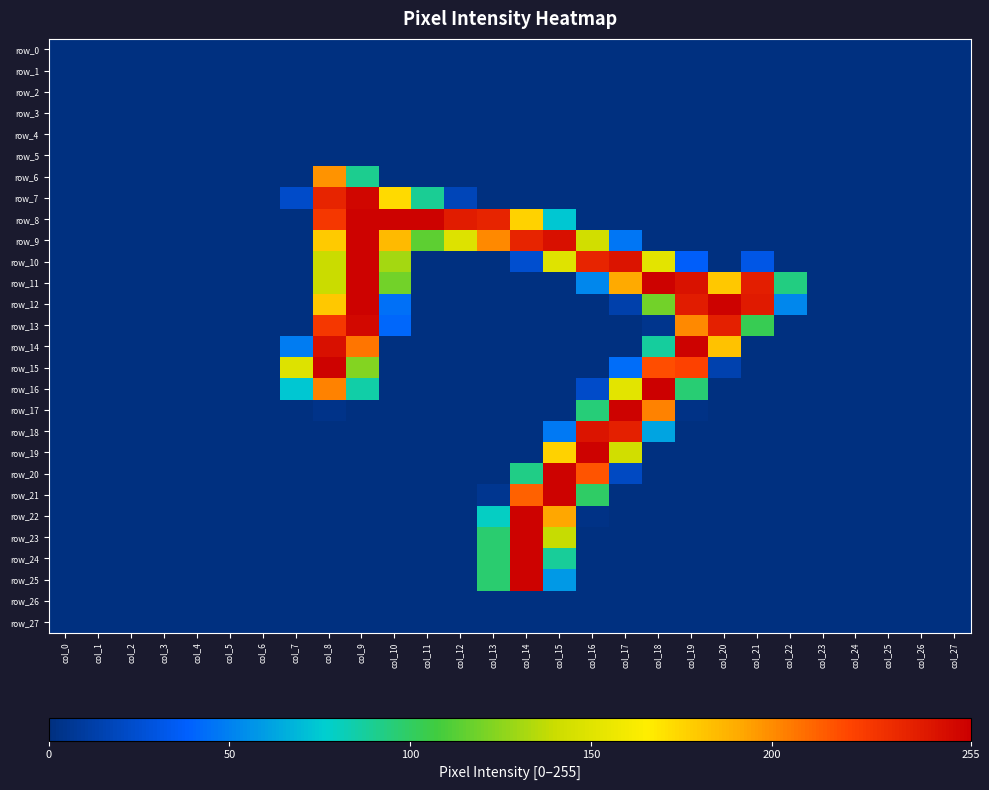

Reading left to right, list all the values displayed in this chart.

row_0: 0	0	0	0	0	0	0	0	0	0	0	0	0	0	0	0	0	0	0	0	0	0	0	0	0	0	0	0
row_1: 0	0	0	0	0	0	0	0	0	0	0	0	0	0	0	0	0	0	0	0	0	0	0	0	0	0	0	0
row_2: 0	0	0	0	0	0	0	0	0	0	0	0	0	0	0	0	0	0	0	0	0	0	0	0	0	0	0	0
row_3: 0	0	0	0	0	0	0	0	0	0	0	0	0	0	0	0	0	0	0	0	0	0	0	0	0	0	0	0
row_4: 0	0	0	0	0	0	0	0	0	0	0	0	0	0	0	0	0	0	0	0	0	0	0	0	0	0	0	0
row_5: 0	0	0	0	0	0	0	0	0	0	0	0	0	0	0	0	0	0	0	0	0	0	0	0	0	0	0	0
row_6: 0	0	0	0	0	0	0	0	198	90	0	0	0	0	0	0	0	0	0	0	0	0	0	0	0	0	0	0
row_7: 0	0	0	0	0	0	0	22	237	252	173	89	17	0	0	0	0	0	0	0	0	0	0	0	0	0	0	0
row_8: 0	0	0	0	0	0	0	0	228	254	254	254	241	237	176	74	0	0	0	0	0	0	0	0	0	0	0	0
row_9: 0	0	0	0	0	0	0	0	179	254	185	114	149	201	237	247	143	46	0	0	0	0	0	0	0	0	0	0
row_10: 0	0	0	0	0	0	0	0	140	254	131	0	0	0	24	150	237	245	152	37	0	31	0	0	0	0	0	0
row_11: 0	0	0	0	0	0	0	0	140	254	119	0	0	0	0	0	52	191	254	246	180	240	93	0	0	0	0	0
row_12: 0	0	0	0	0	0	0	0	180	254	44	0	0	0	0	0	0	13	119	241	254	242	52	0	0	0	0	0
row_13: 0	0	0	0	0	0	0	0	228	251	41	0	0	0	0	0	0	0	4	201	239	103	0	0	0	0	0	0
row_14: 0	0	0	0	0	0	0	48	247	207	0	0	0	0	0	0	0	0	87	254	182	0	0	0	0	0	0	0
row_15: 0	0	0	0	0	0	0	149	254	123	0	0	0	0	0	0	0	43	219	223	14	0	0	0	0	0	0	0
row_16: 0	0	0	0	0	0	0	74	203	85	0	0	0	0	0	0	22	152	255	96	0	0	0	0	0	0	0	0
row_17: 0	0	0	0	0	0	0	0	3	0	0	0	0	0	0	0	95	254	203	2	0	0	0	0	0	0	0	0
row_18: 0	0	0	0	0	0	0	0	0	0	0	0	0	0	0	47	245	239	62	0	0	0	0	0	0	0	0	0
row_19: 0	0	0	0	0	0	0	0	0	0	0	0	0	0	0	176	254	143	0	0	0	0	0	0	0	0	0	0
row_20: 0	0	0	0	0	0	0	0	0	0	0	0	0	0	92	254	217	20	0	0	0	0	0	0	0	0	0	0
row_21: 0	0	0	0	0	0	0	0	0	0	0	0	0	5	213	254	99	0	0	0	0	0	0	0	0	0	0	0
row_22: 0	0	0	0	0	0	0	0	0	0	0	0	0	79	254	192	2	0	0	0	0	0	0	0	0	0	0	0
row_23: 0	0	0	0	0	0	0	0	0	0	0	0	0	97	254	139	0	0	0	0	0	0	0	0	0	0	0	0
row_24: 0	0	0	0	0	0	0	0	0	0	0	0	0	97	254	88	0	0	0	0	0	0	0	0	0	0	0	0
row_25: 0	0	0	0	0	0	0	0	0	0	0	0	0	97	254	58	0	0	0	0	0	0	0	0	0	0	0	0
row_26: 0	0	0	0	0	0	0	0	0	0	0	0	0	0	0	0	0	0	0	0	0	0	0	0	0	0	0	0
row_27: 0	0	0	0	0	0	0	0	0	0	0	0	0	0	0	0	0	0	0	0	0	0	0	0	0	0	0	0